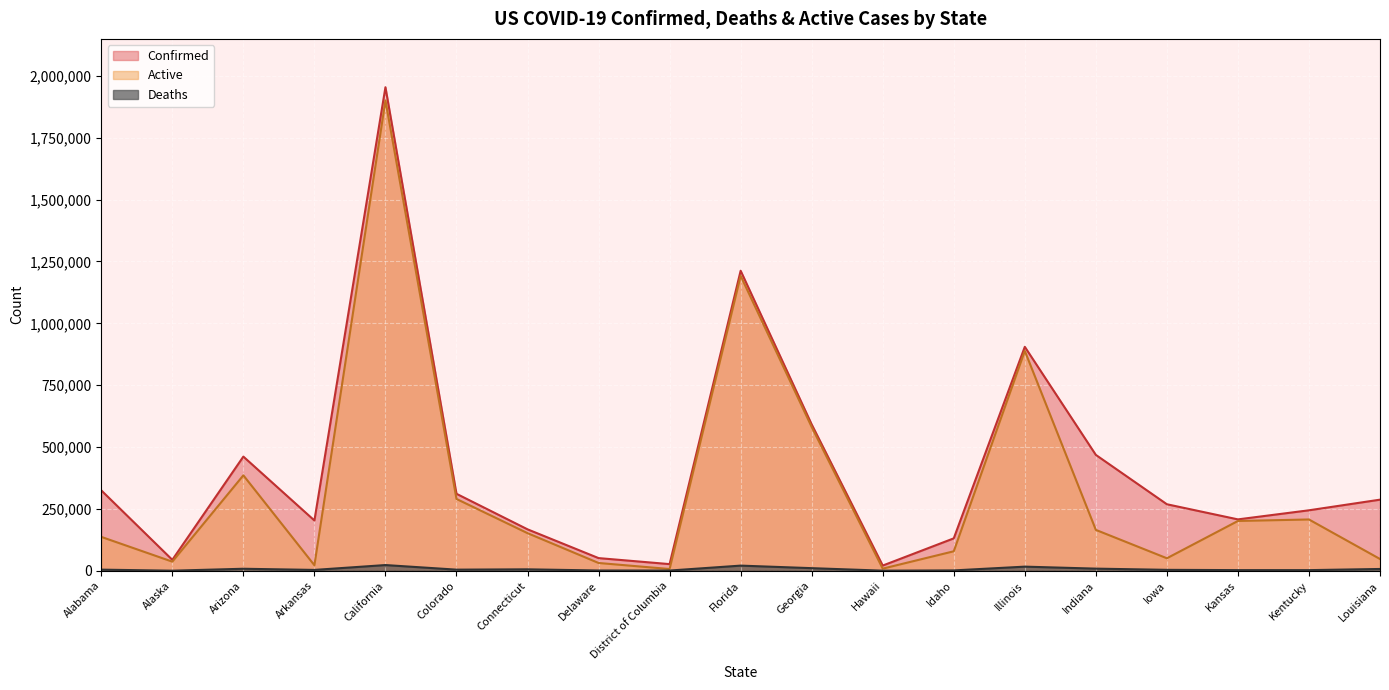

Where is the first local minimum for Active?

Alaska